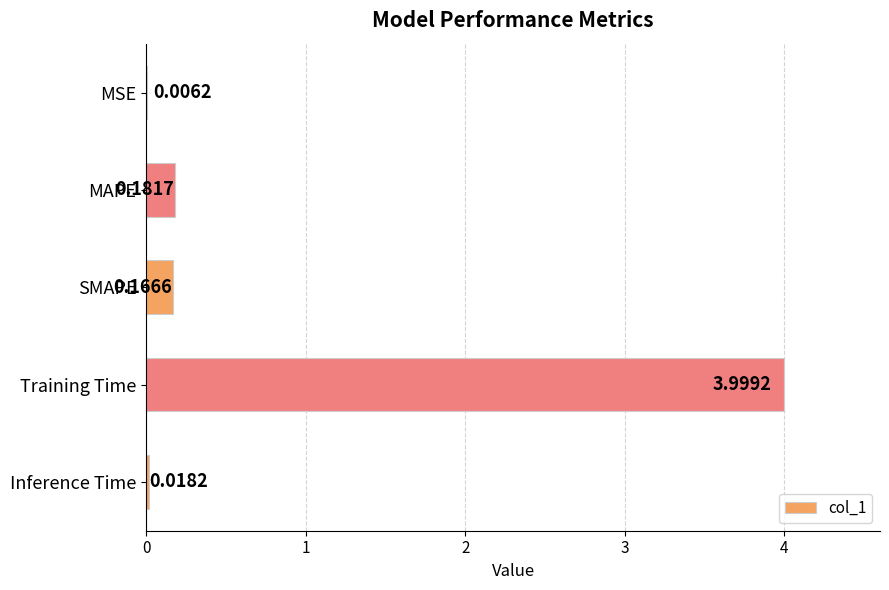

Where is the data nearest to the value 2?

MAPE